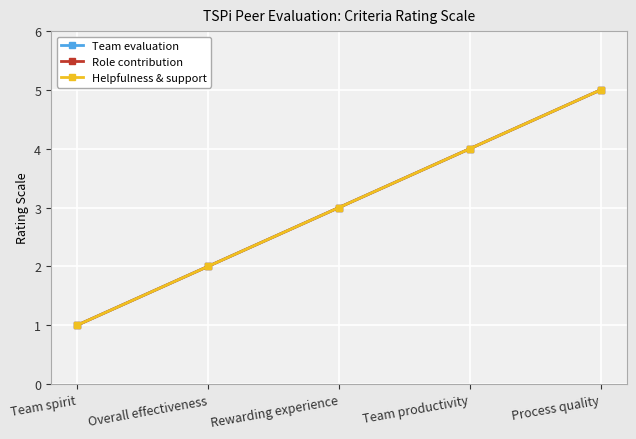

True or false: Role contribution and Team evaluation intersect in this chart.

False